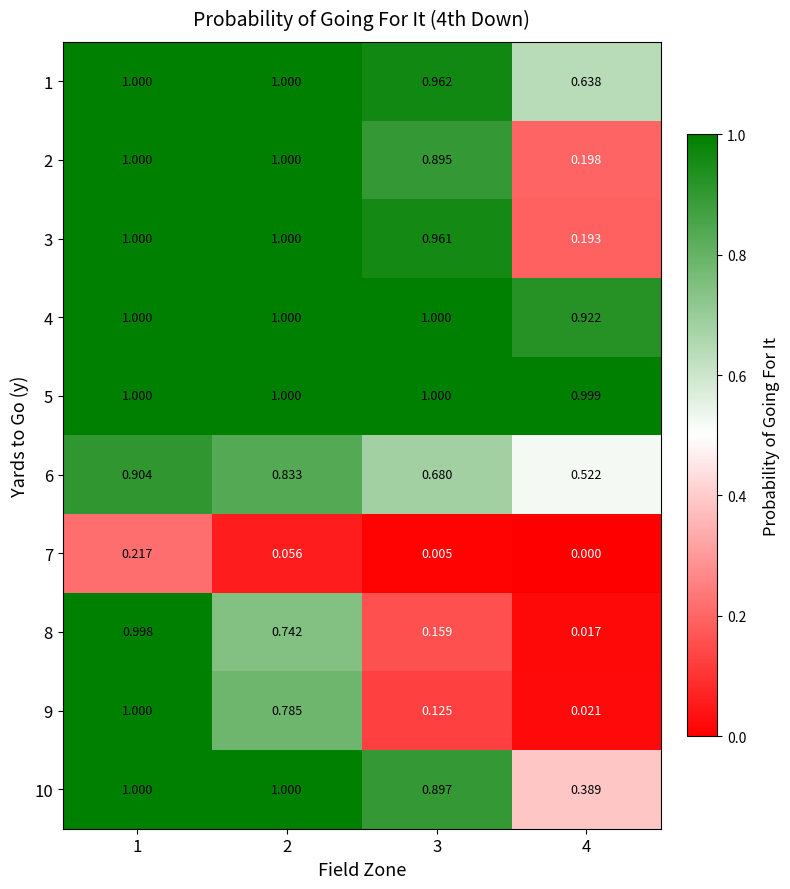

At which category is the sum across all series the highest?

1